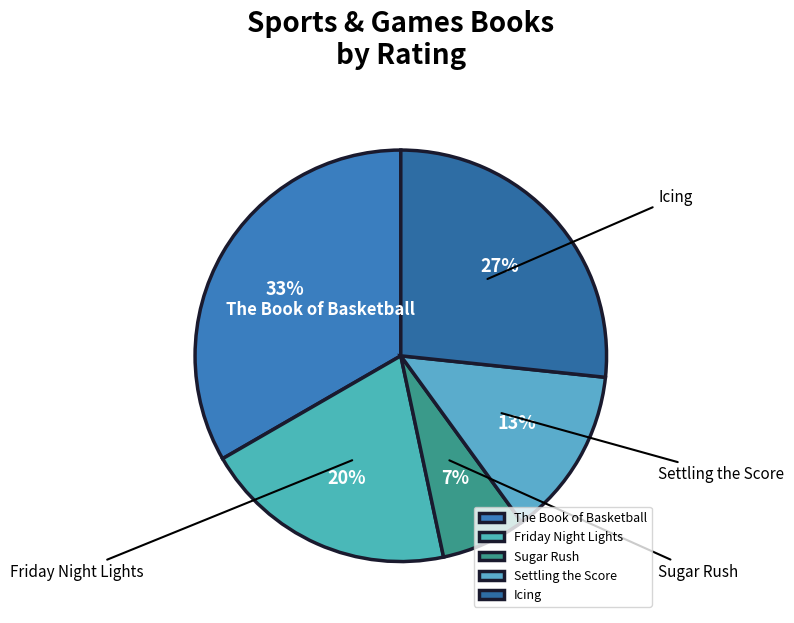

Is Icing the majority of the pie?

No